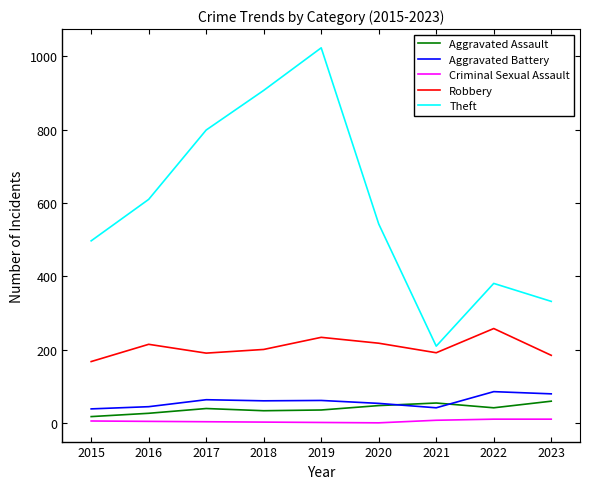

At which category does Theft reach its first local peak?

2019